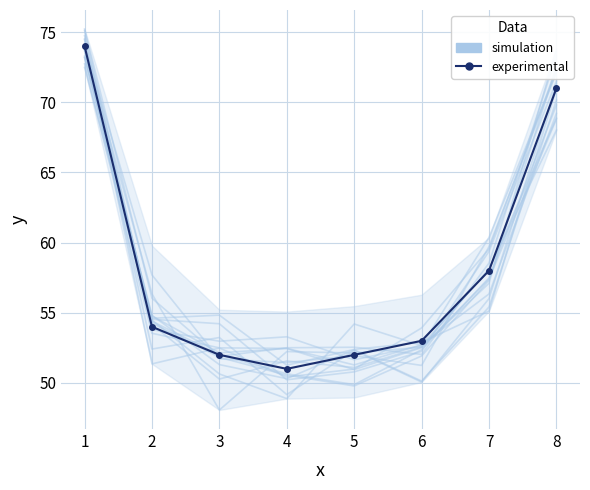

Reading right to left, extract all data points from this chart.

simulation: 72.2	60.4	52.6	51.6	53.3	53.0	53.8	74.7
experimental: 71.0	58.0	53.0	52.0	51.0	52.0	54.0	74.0